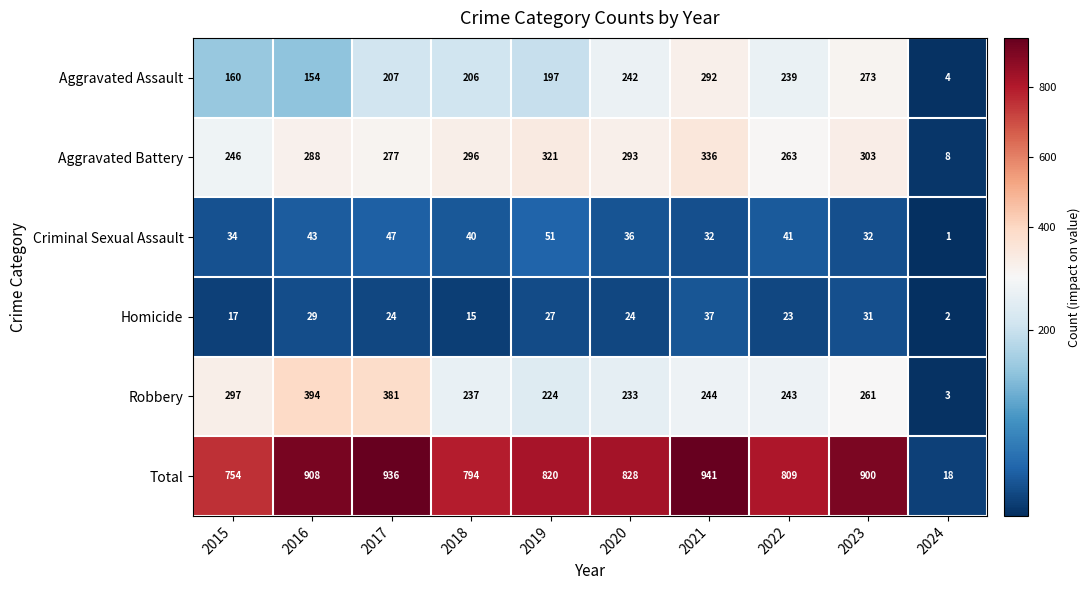

Rank the series at 2015 from highest to lowest value.

Total, Robbery, Aggravated Battery, Aggravated Assault, Criminal Sexual Assault, Homicide